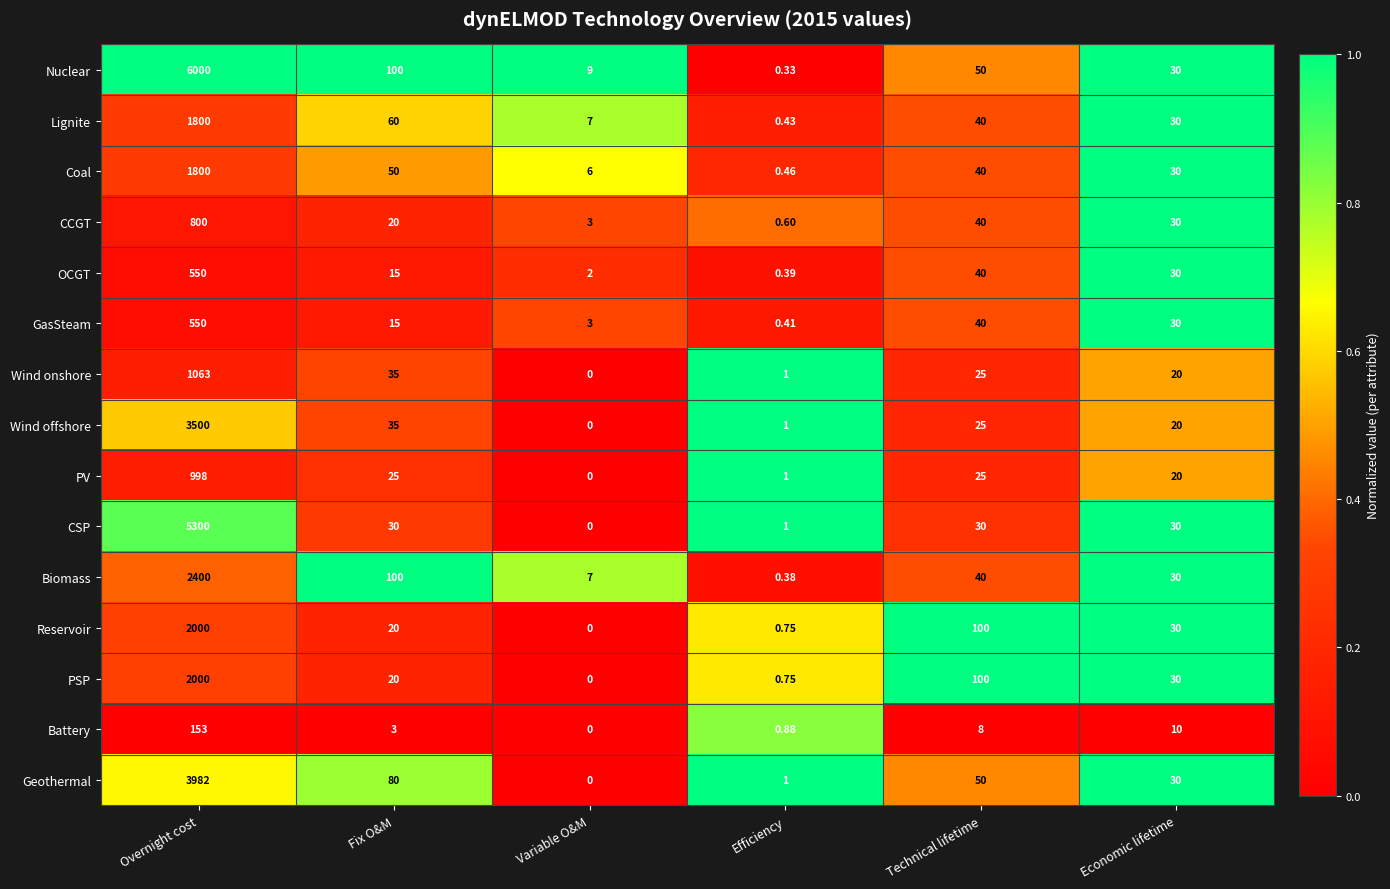

Rank the categories by Lignite value from highest to lowest.

Overnight cost, Fix O&M, Technical lifetime, Economic lifetime, Variable O&M, Efficiency